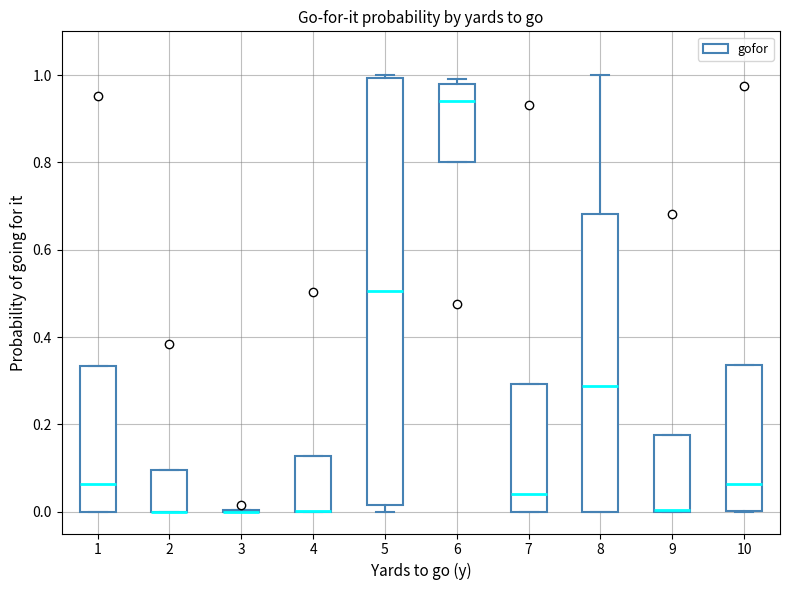

Comparing the boxes themselves (not the whiskers), which one is the tallest?

5